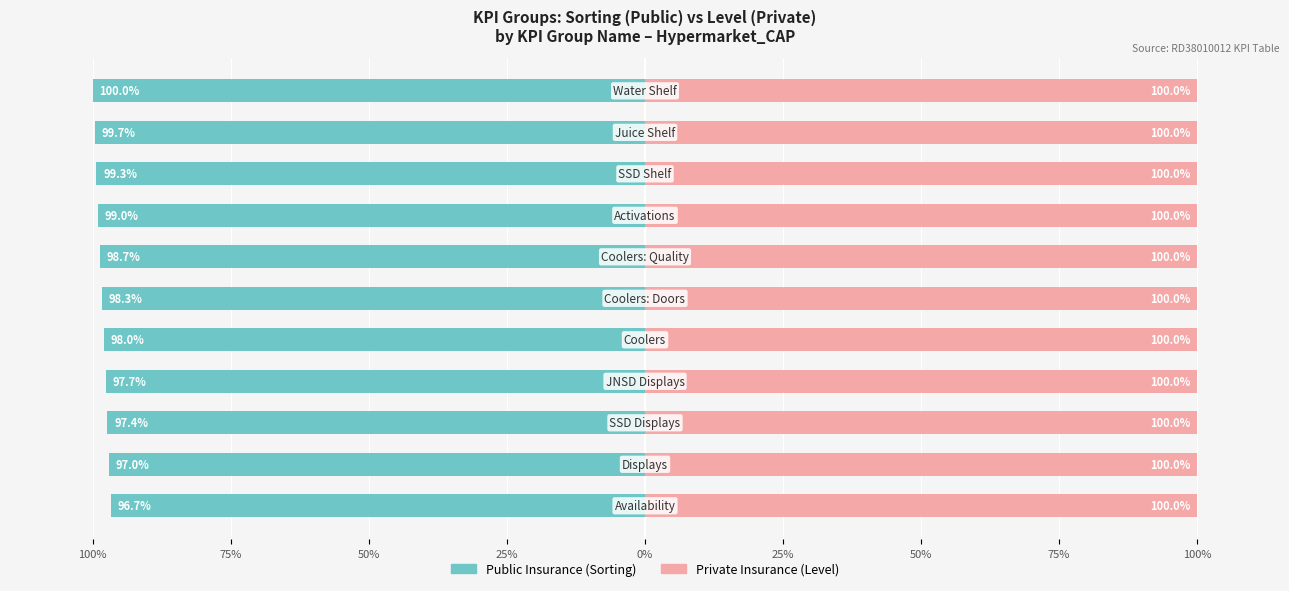

The value of Public Insurance at 100% is -24.6. True or false?

False